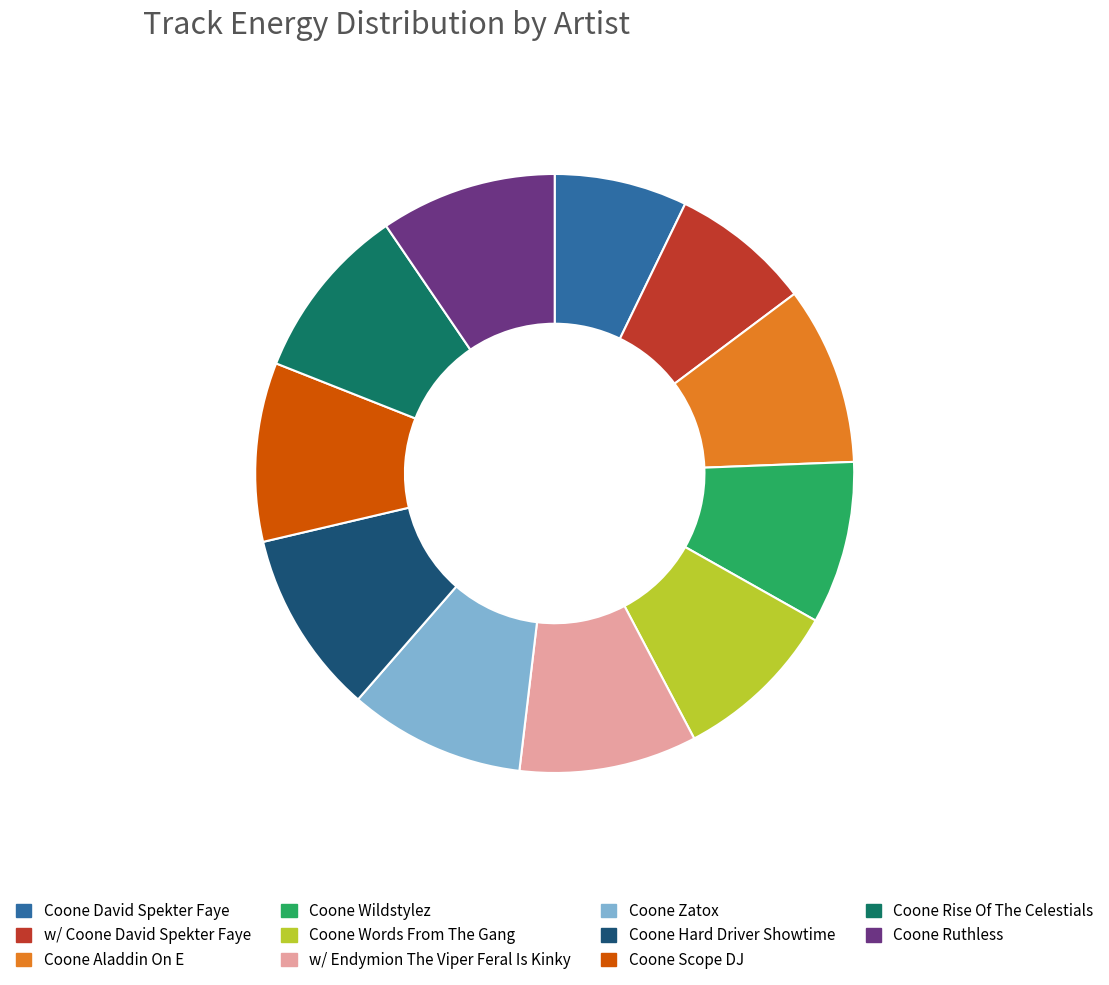

True or false: Coone Wildstylez accounts for 9% of the total.

True